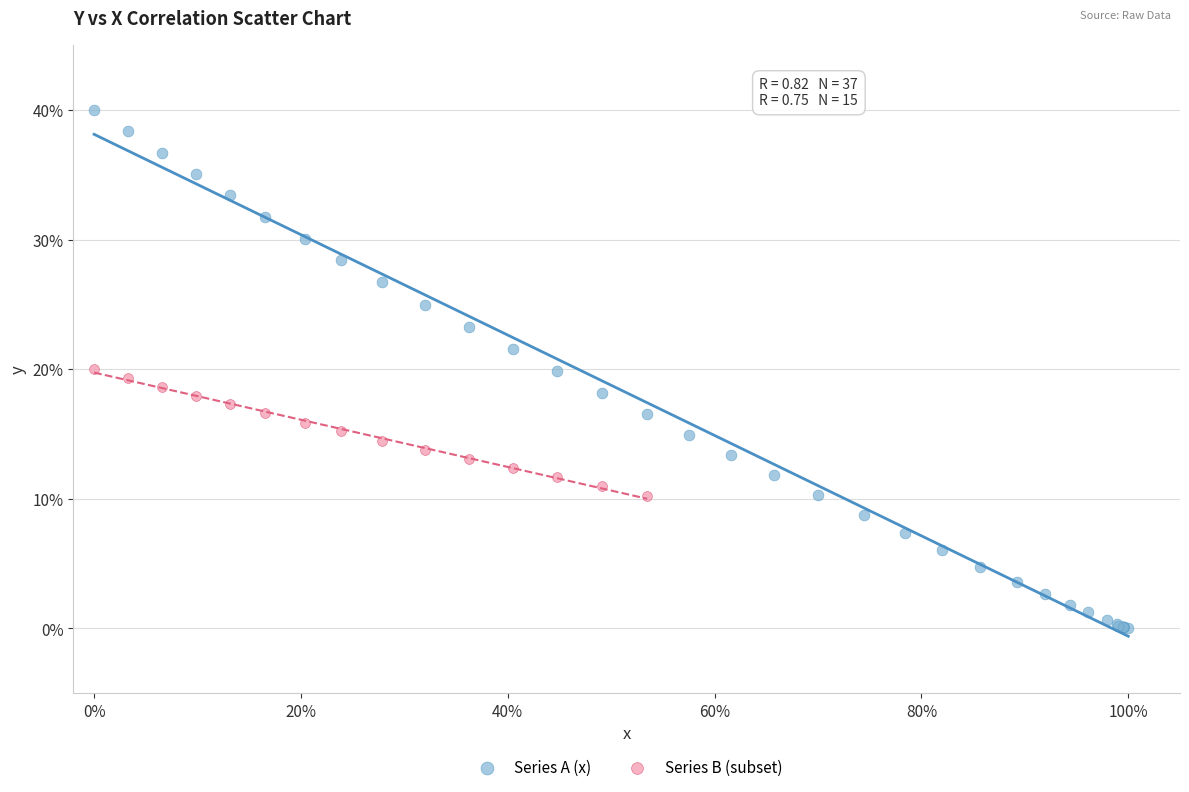

Which series reaches the minimum Y coordinate?

Series A (x)